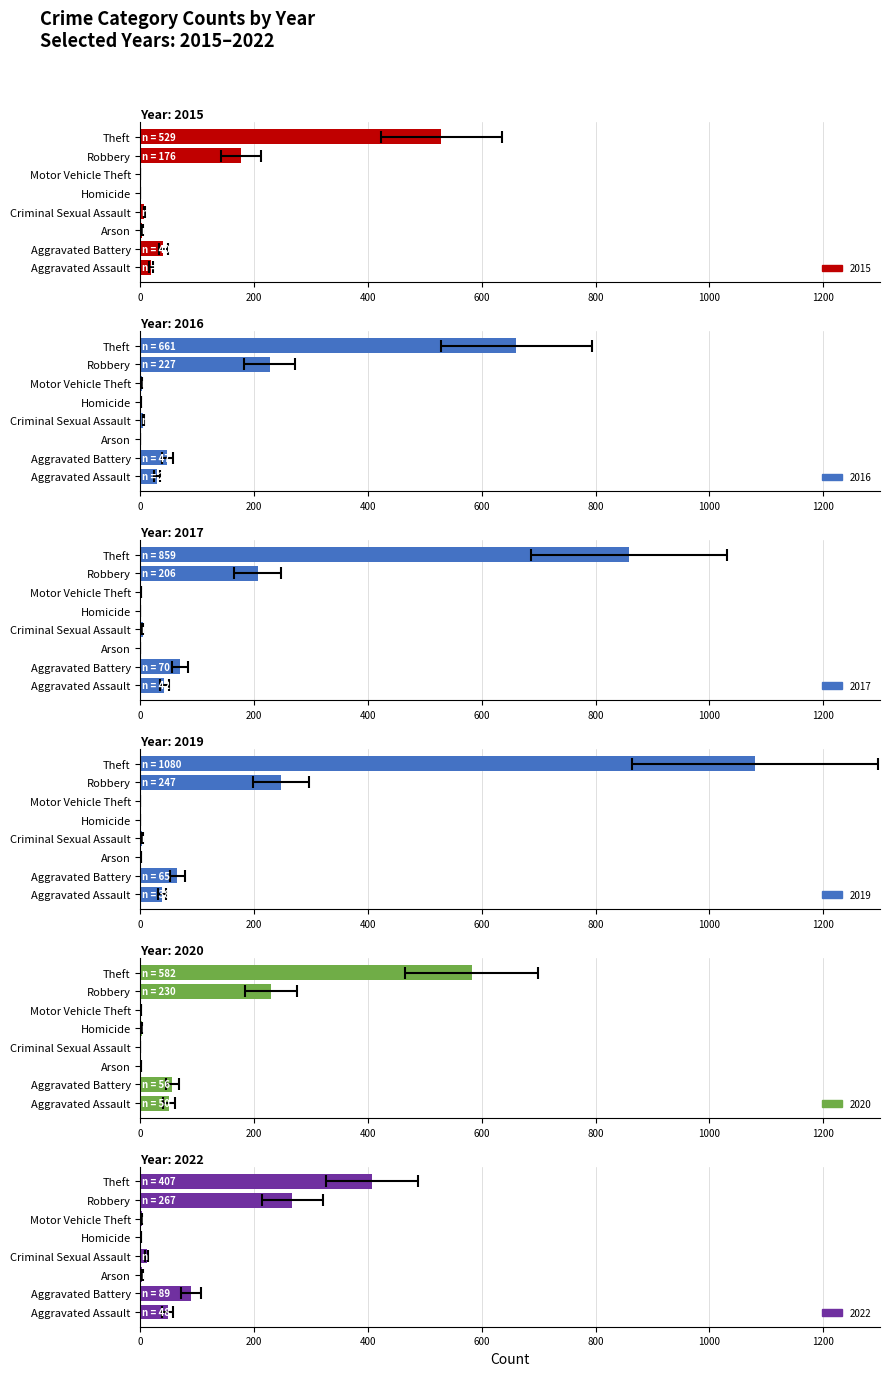

What is the difference between the maximum and minimum values in the 2020 series?

582